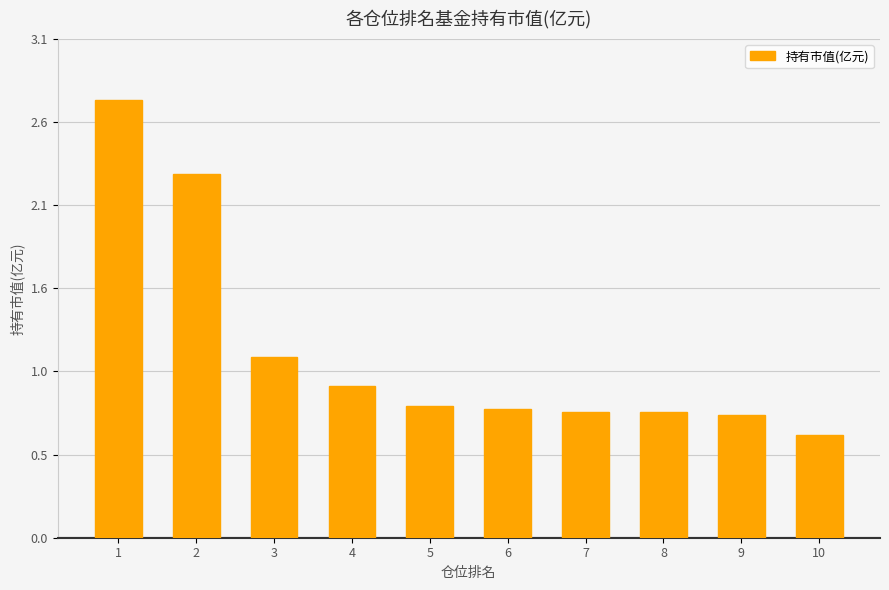

What is the value of the 10th bar from the left?

0.6